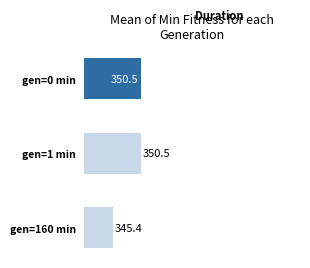

Where is the data nearest to the value 347?

gen=160 min